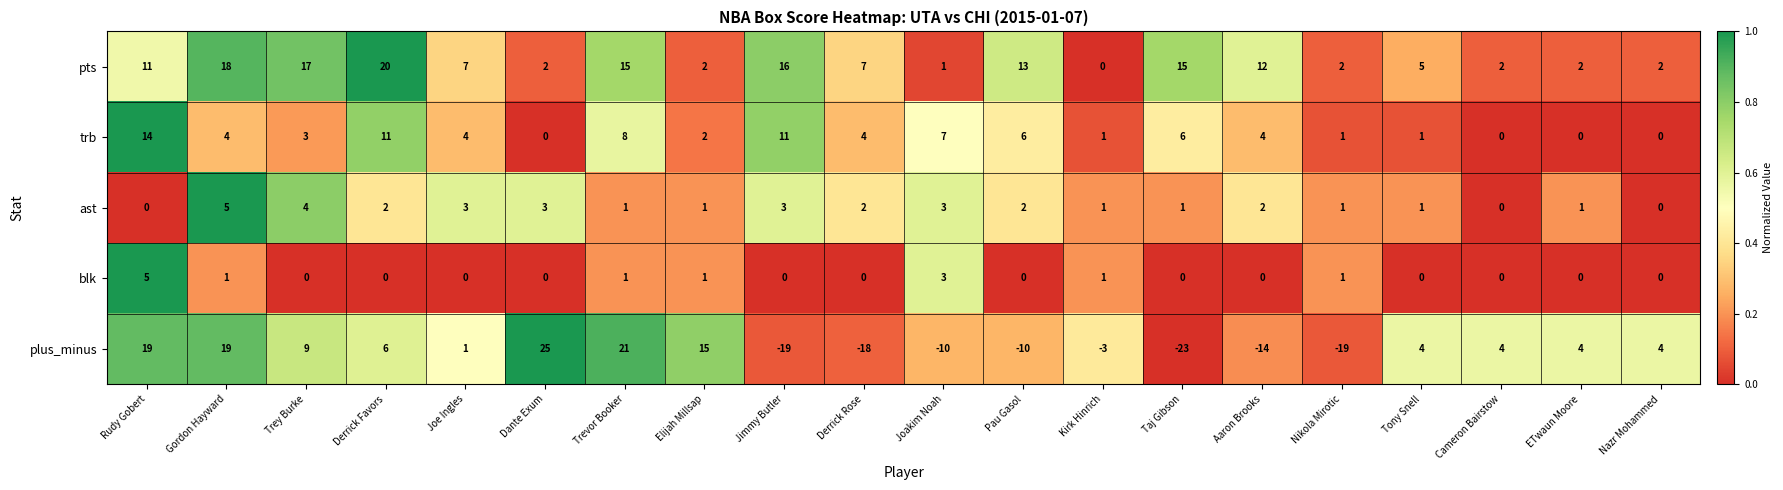

What is the total value across all series at Nikola Mirotic?

-14